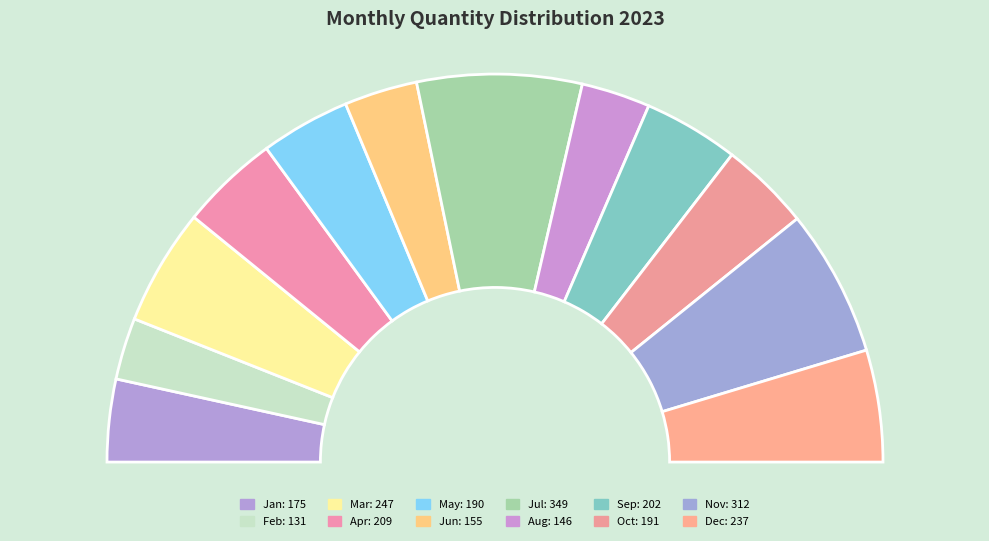

To the nearest percent, what is the difference between the Mar and May slice percentages?

2%